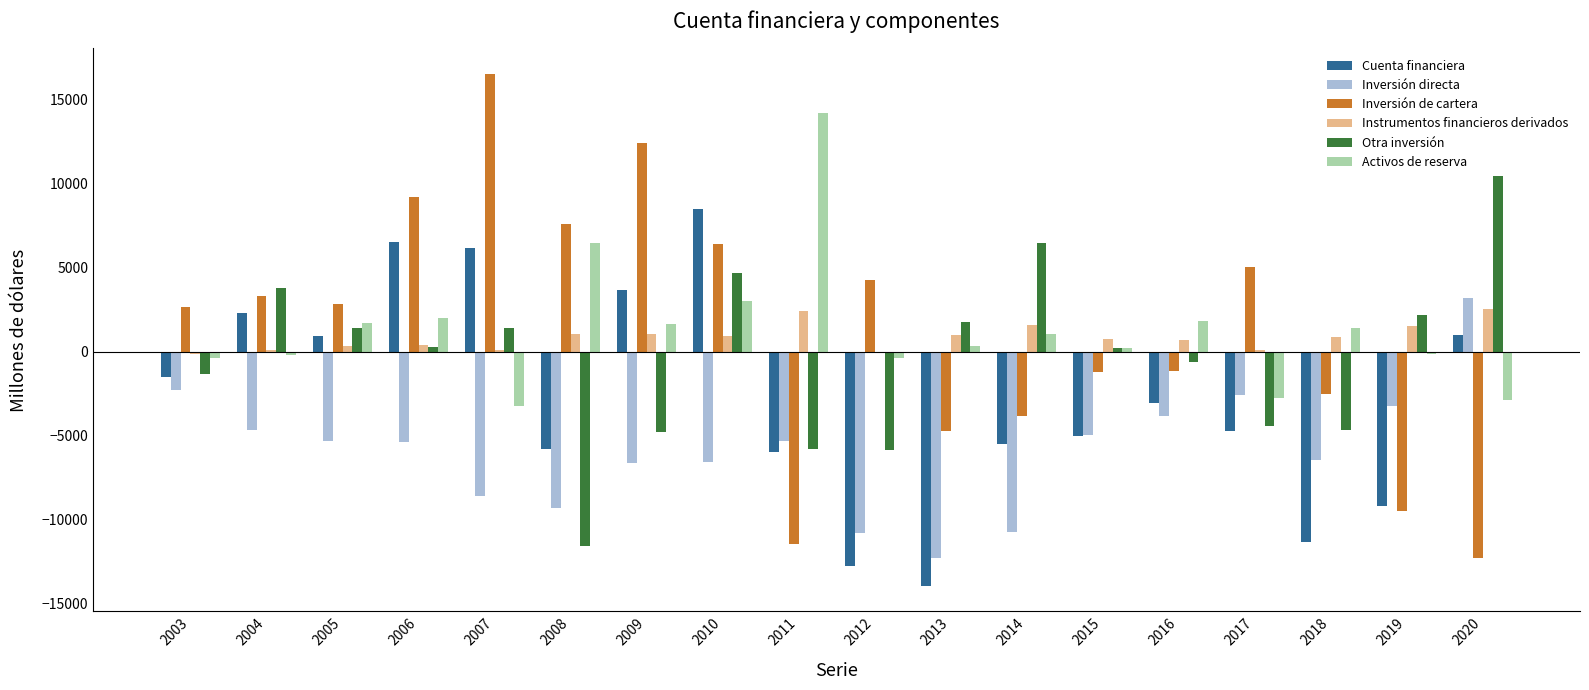

Which category has the highest value across all series?

2007